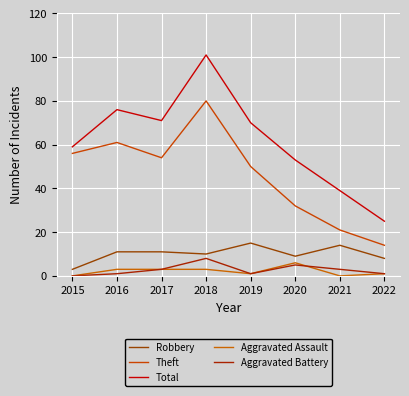

Reading right to left, what are all the values shown in this chart?

Robbery: 2022=8	2021=14	2020=9	2019=15	2018=10	2017=11	2016=11	2015=3
Theft: 2022=14	2021=21	2020=32	2019=50	2018=80	2017=54	2016=61	2015=56
Total: 2022=25	2021=39	2020=53	2019=70	2018=101	2017=71	2016=76	2015=59
Aggravated Assault: 2022=1	2021=0	2020=6	2019=1	2018=3	2017=3	2016=3	2015=0
Aggravated Battery: 2022=1	2021=3	2020=5	2019=1	2018=8	2017=3	2016=1	2015=0